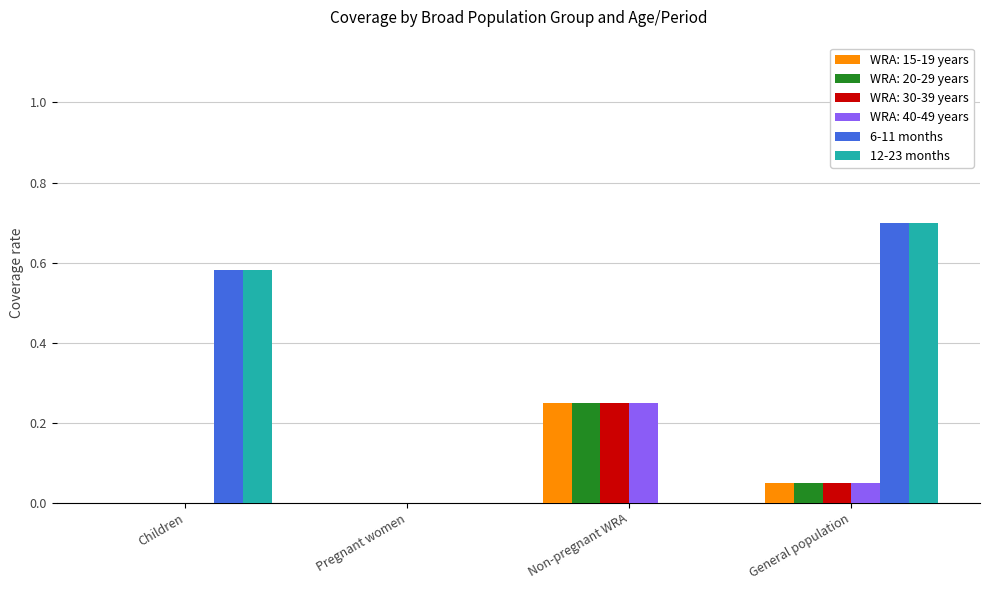

Is the value of WRA: 30-39 years at Non-pregnant WRA greater than the value of WRA: 20-29 years at Children?

Yes